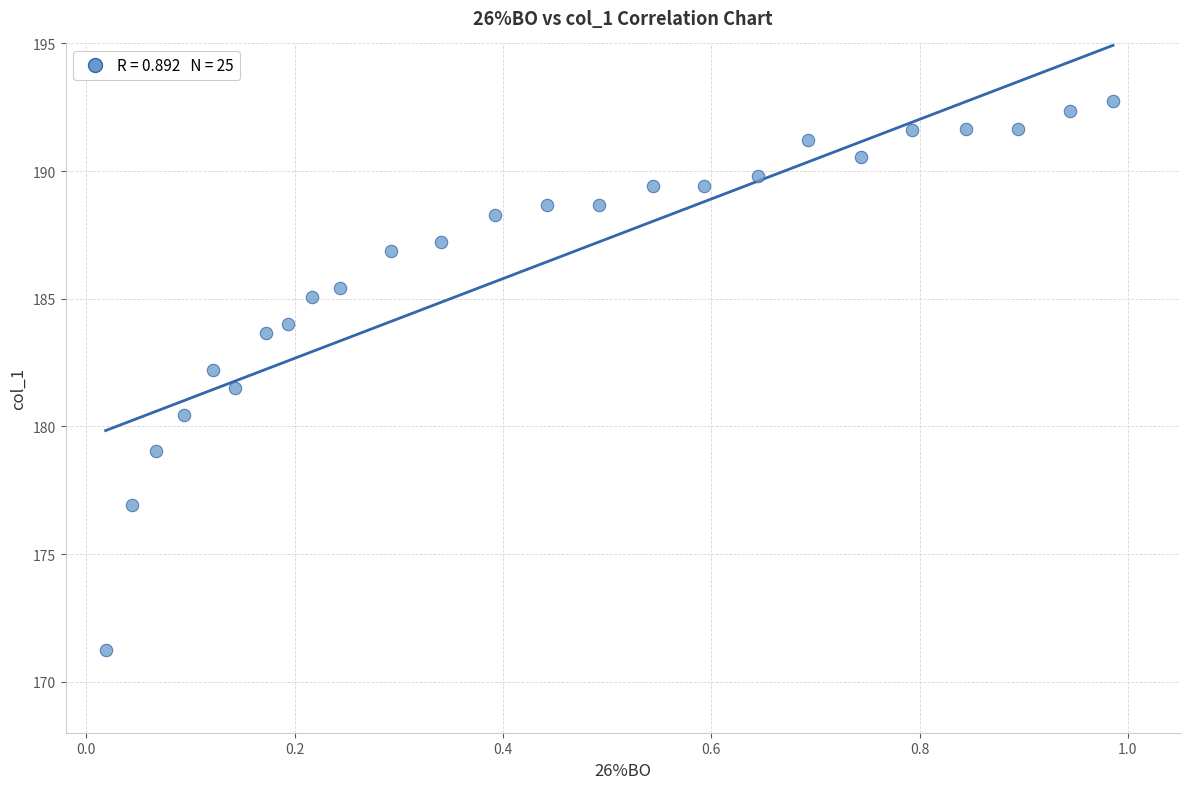

What is the range of X values (max minus min)?

1.0